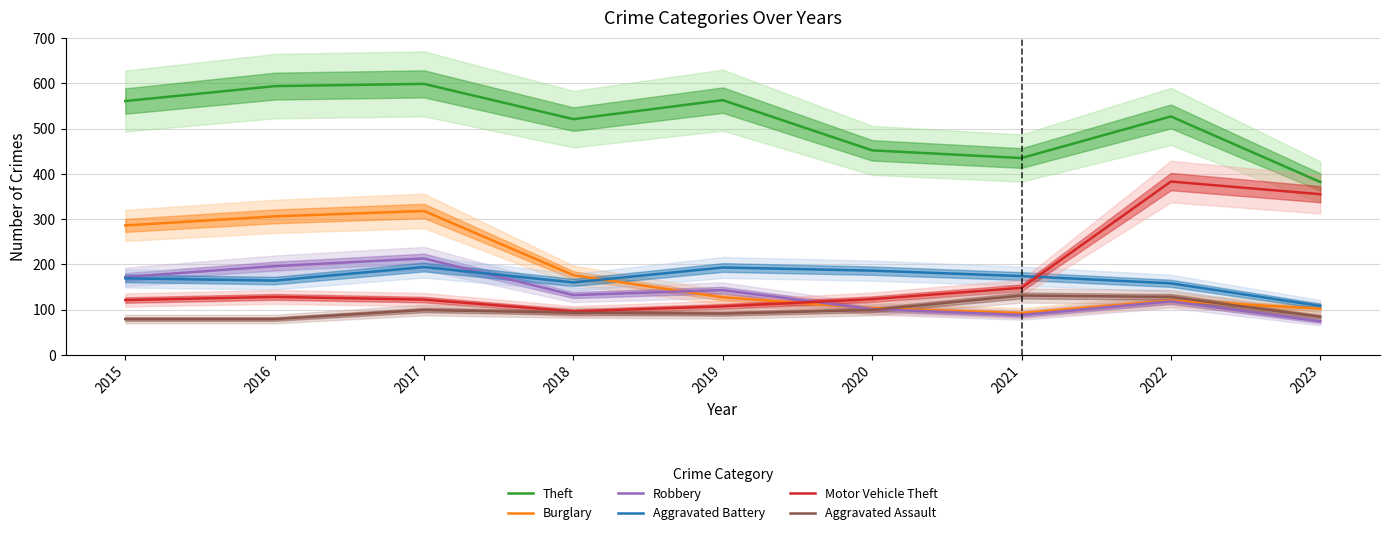

At which label does Burglary first exceed 127?

2015